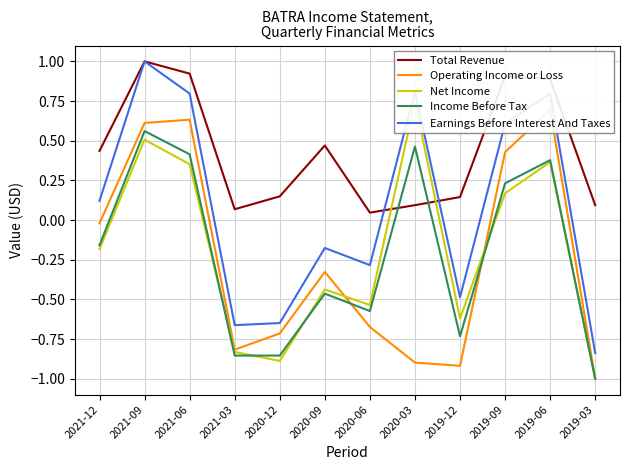

Reading left to right, list all the values displayed in this chart.

Total Revenue: 0.4	1.0	0.9	0.1	0.1	0.5	0.0	0.1	0.1	0.9	0.9	0.1
Operating Income or Loss: -0.0	0.6	0.6	-0.8	-0.7	-0.3	-0.7	-0.9	-0.9	0.4	0.7	-1.0
Net Income: -0.2	0.5	0.4	-0.8	-0.9	-0.4	-0.5	0.7	-0.6	0.2	0.4	-1.0
Income Before Tax: -0.2	0.6	0.4	-0.9	-0.9	-0.5	-0.6	0.5	-0.7	0.2	0.4	-1.0
Earnings Before Interest And Taxes: 0.1	1.0	0.8	-0.7	-0.6	-0.2	-0.3	0.8	-0.5	0.6	0.8	-0.8